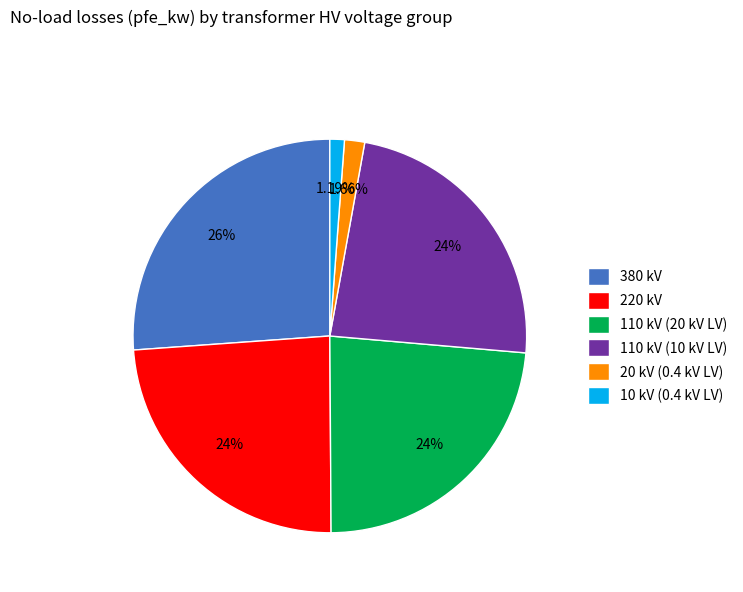

Between 10 kV (0.4 kV LV) and 380 kV, which is larger?

380 kV